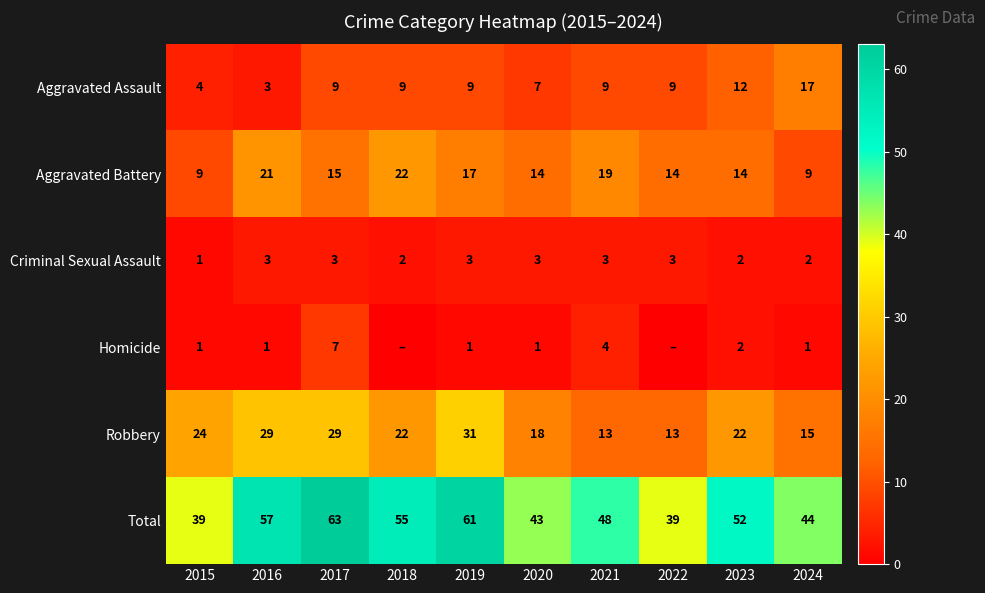

Which has a higher value, 2021 or 2017?

2021